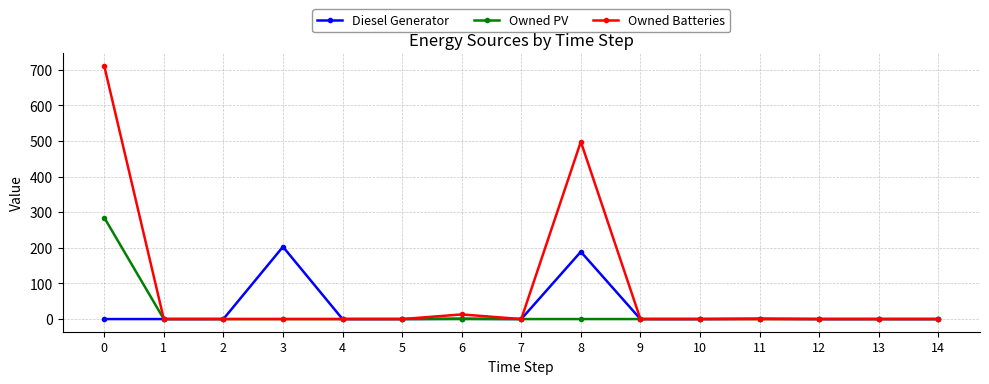

At which label is Owned Batteries closest to 355?

8